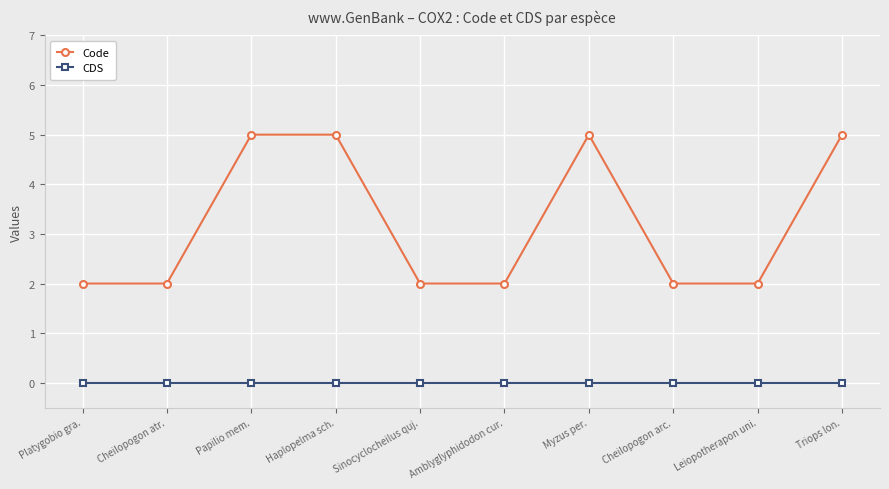

Is this an area chart (filled region under the line)?

No